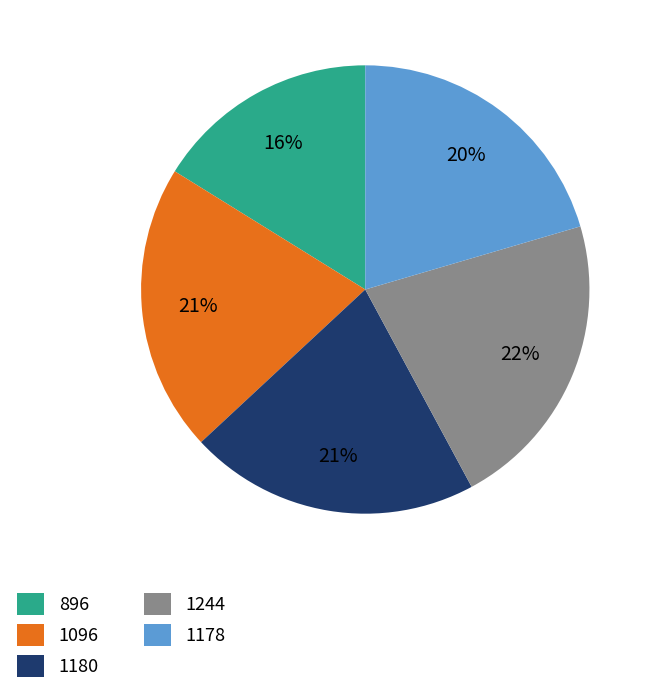

Which category has the biggest portion of the pie?

1244